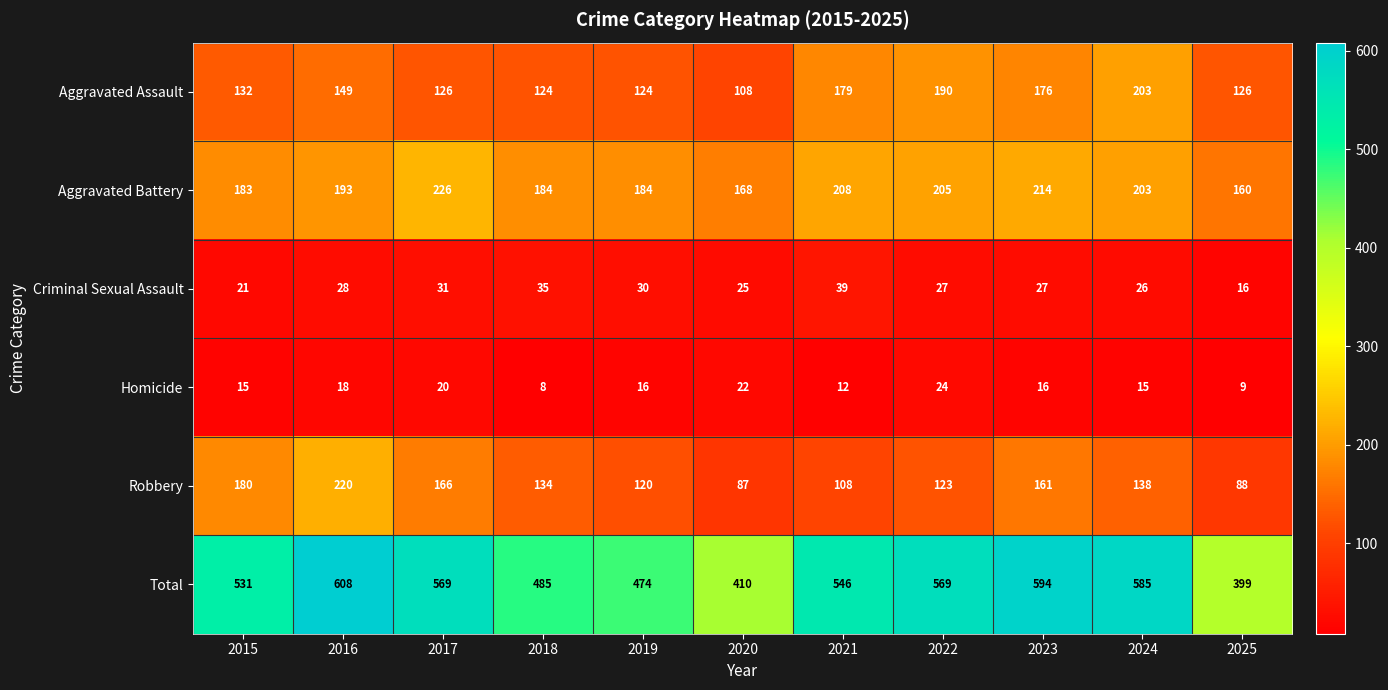

What is the total value across all series at 2025?

798